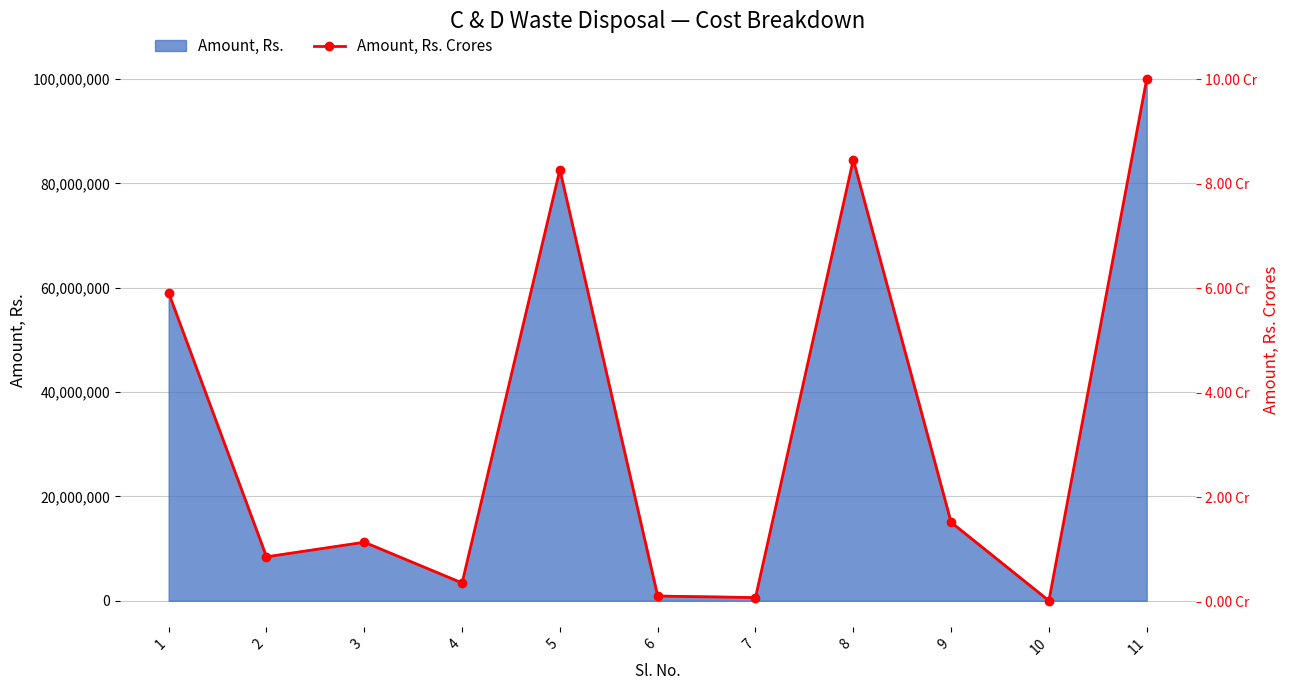

How many interior local peaks (higher than both neighbors) does the data have?

3